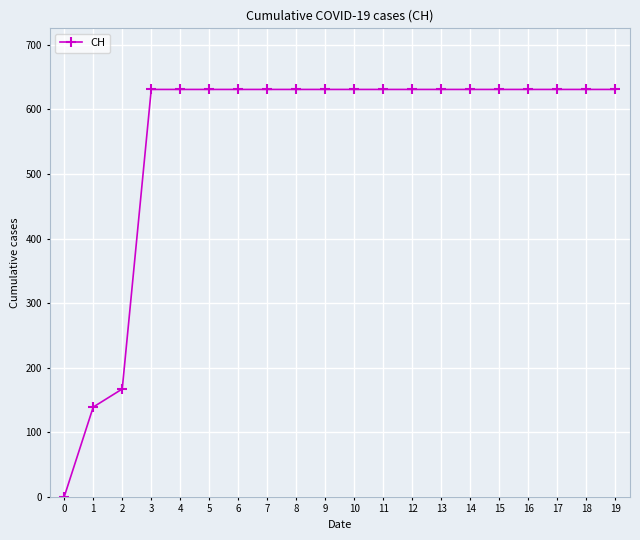

True or false: the data shows 631 at 5.

True